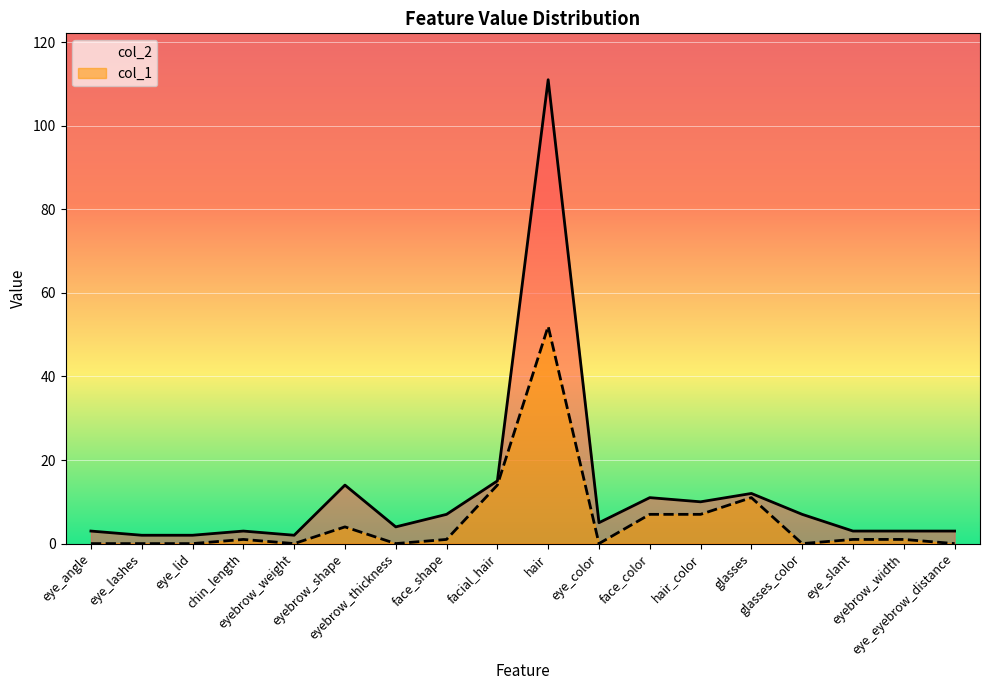

At which category is the sum across all series the highest?

hair